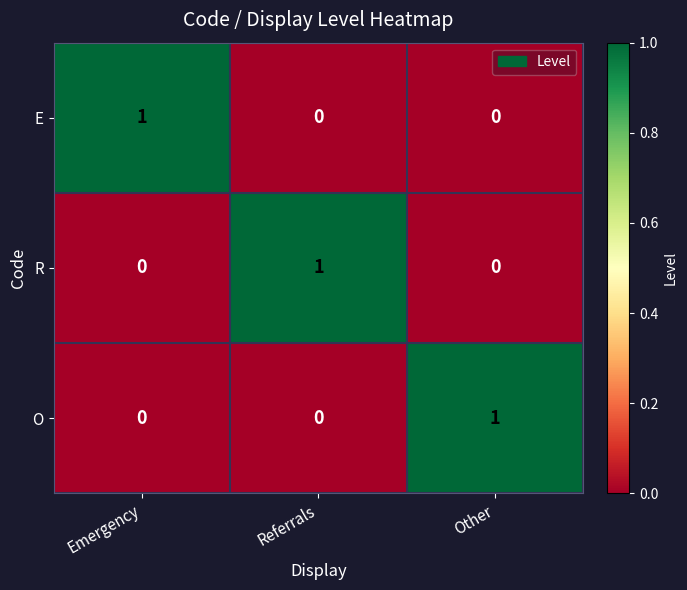

At which label does E reach its peak?

Emergency